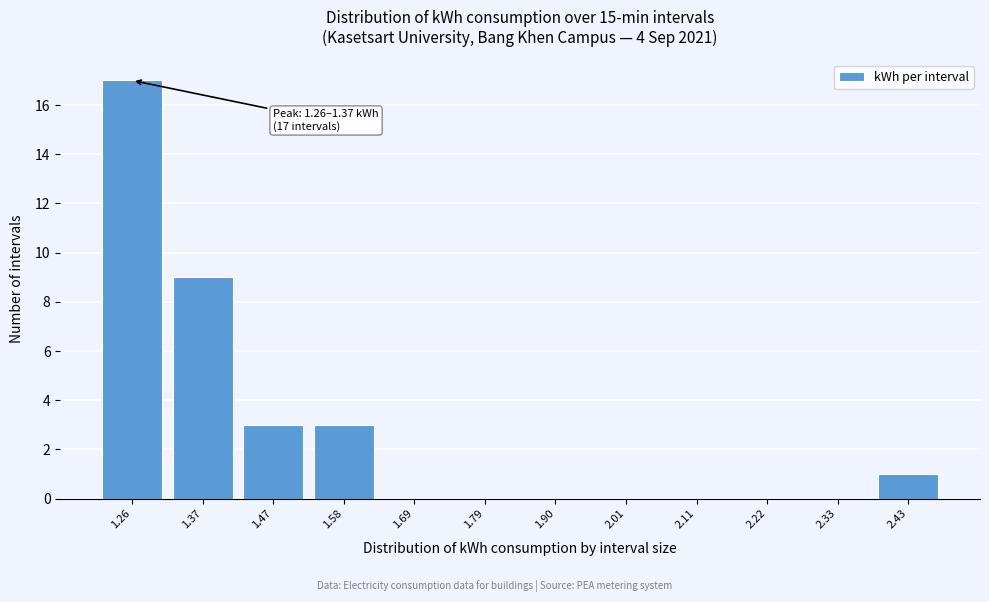

Reading right to left, extract all data points from this chart.

2.43=1	2.33=0	2.22=0	2.11=0	2.01=0	1.90=0	1.79=0	1.69=0	1.58=3	1.47=3	1.37=9	1.26=17